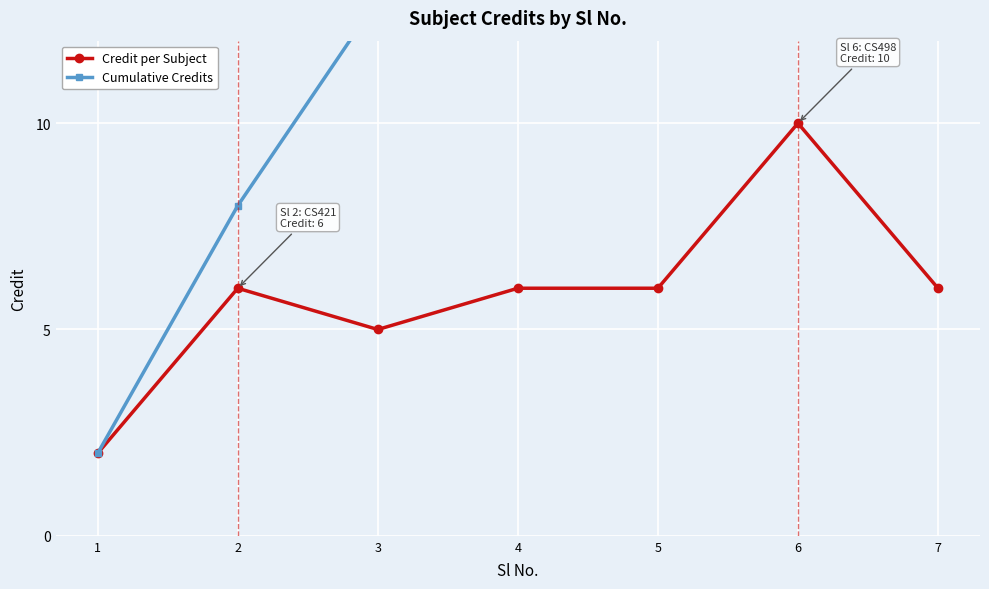

What is the difference between the Cumulative Credits values at 2 and 4?

11